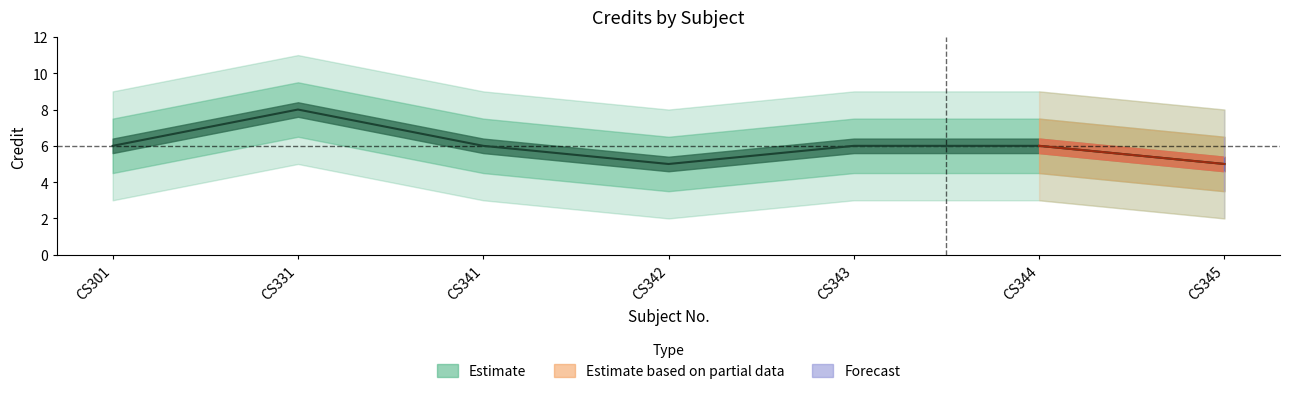

Rank the categories by value from highest to lowest.

CS331, CS301, CS341, CS343, CS344, CS342, CS345